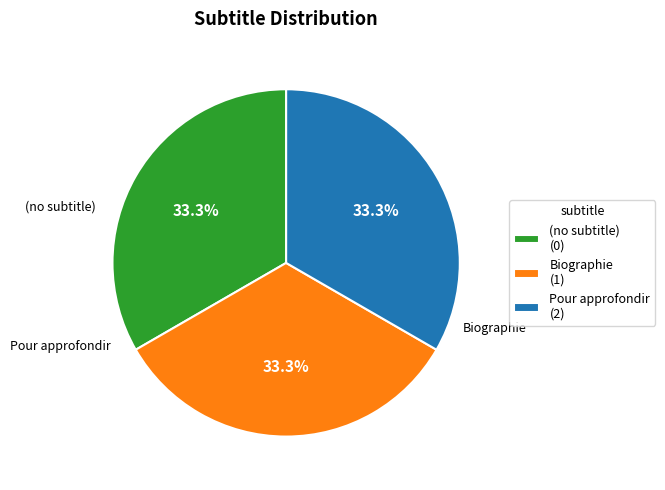

What is the total percentage of Biographie and Pour approfondir?

66.7%